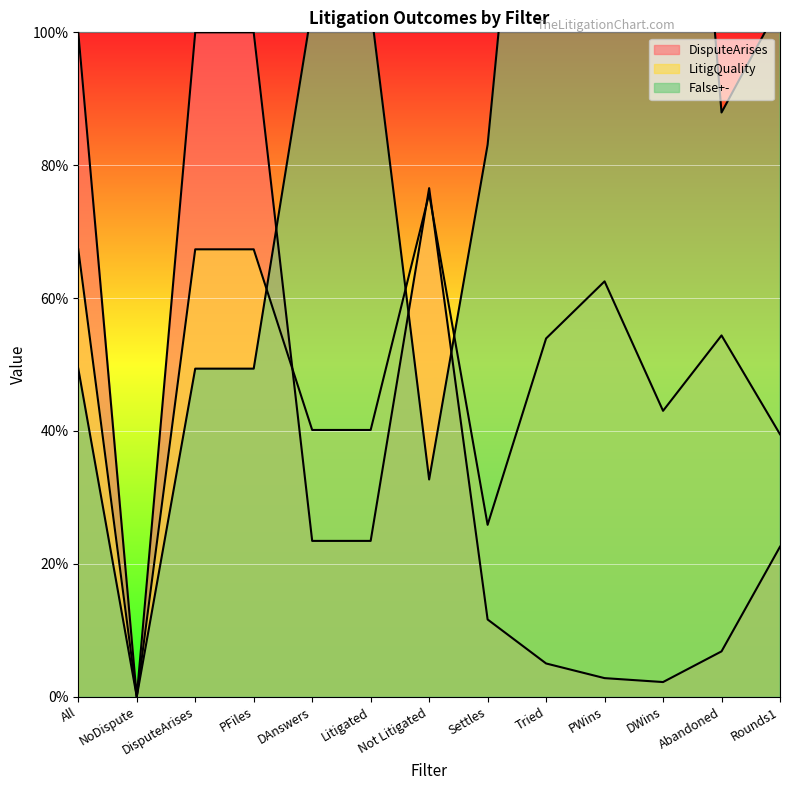

What position from the left is DisputeArises?

3